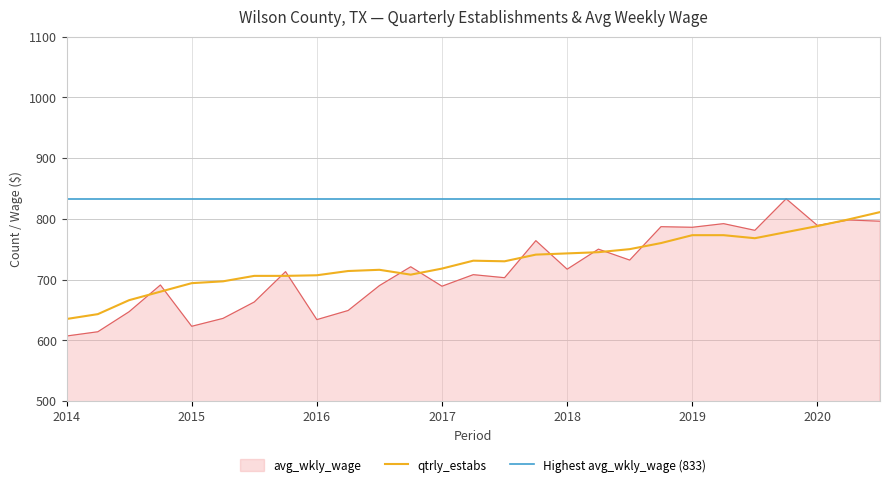

Reading left to right, what are all the values shown in this chart?

avg_wkly_wage: 607	614	647	691	623	636	663	713	634	649	690	721	689	708	703	764	717	750	732	787	786	792	781	833	789	798	796
qtrly_estabs: 635	643	666	680	694	697	706	706	707	714	716	708	718	731	730	741	743	745	750	760	773	773	768	778	788	799	811